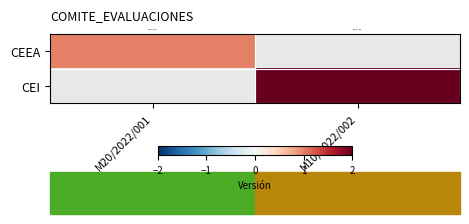

Between M10/2022/002 and M20/2022/001, which is larger?

M20/2022/001